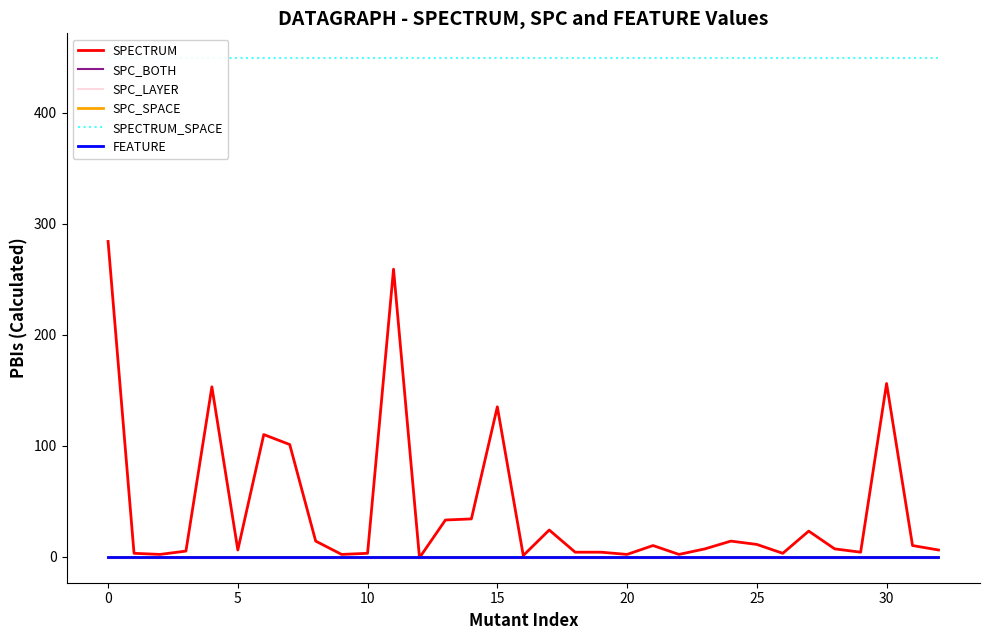

Which category has the lowest value in the SPECTRUM series?

12